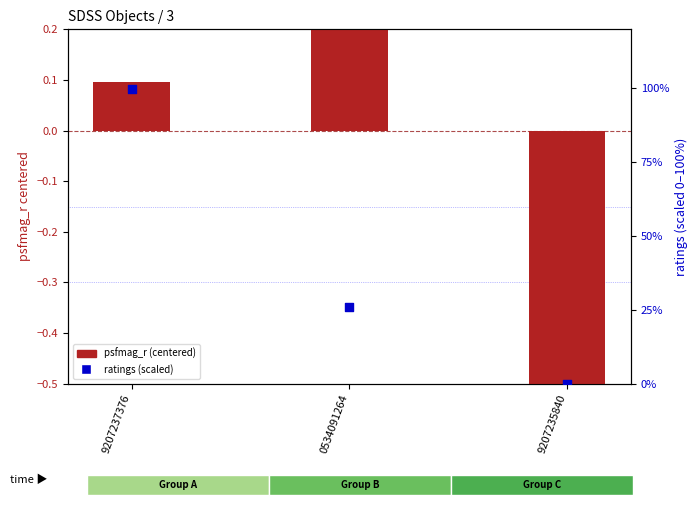

What is the total value across all series at 9207235840?

-0.7